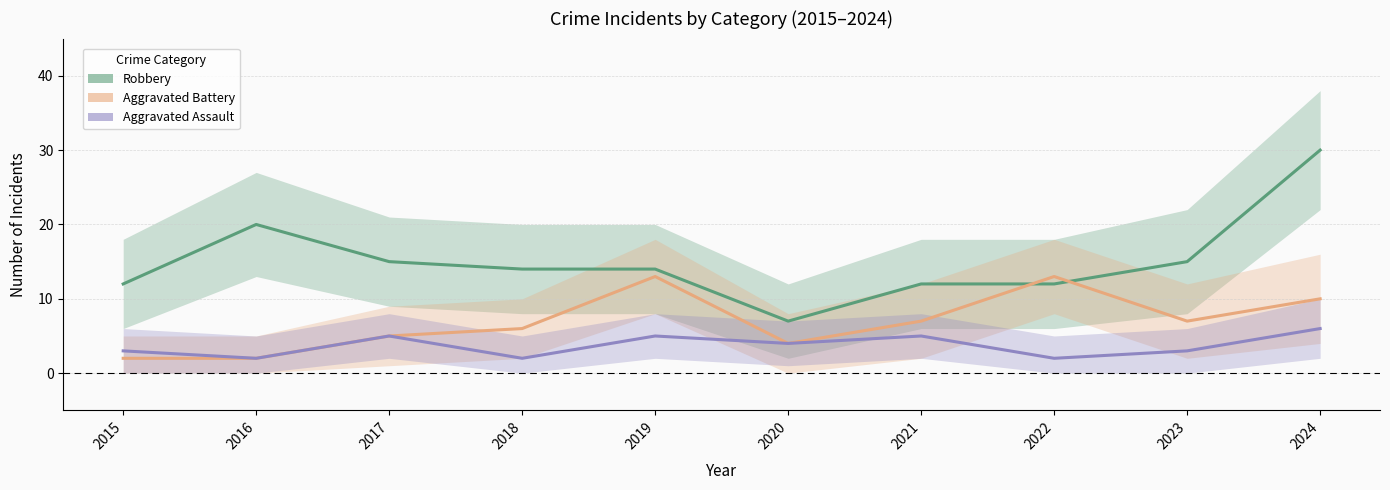

Is it true that Aggravated Battery equals 2 at 2016?

True